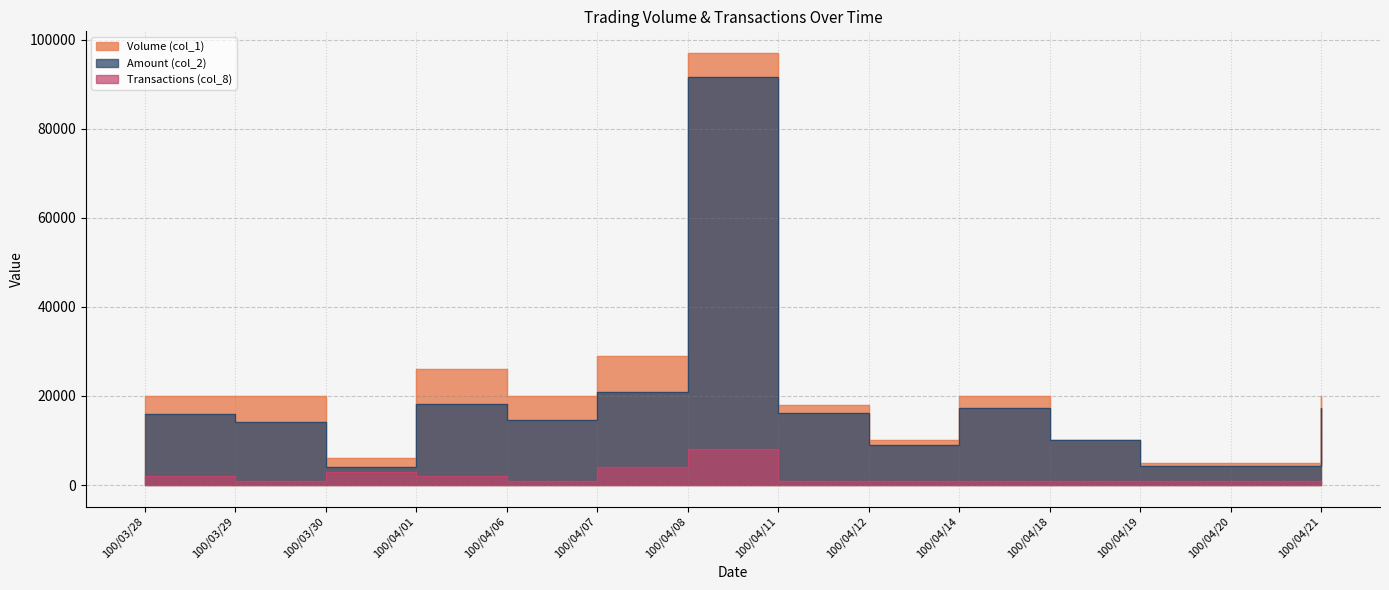

Reading right to left, extract all data points from this chart.

Volume (col_1): 20000	5000	5000	10000	20000	10000	18000	97000	29000	20000	26000	6000	20000	20000
Amount (col_2): 17400	4200	4250	10100	17400	8900	16200	91630	20880	14600	18120	4140	14200	16000
Transactions (col_8): 1000	1000	1000	1000	1000	1000	1000	8000	4000	1000	2000	3000	1000	2000